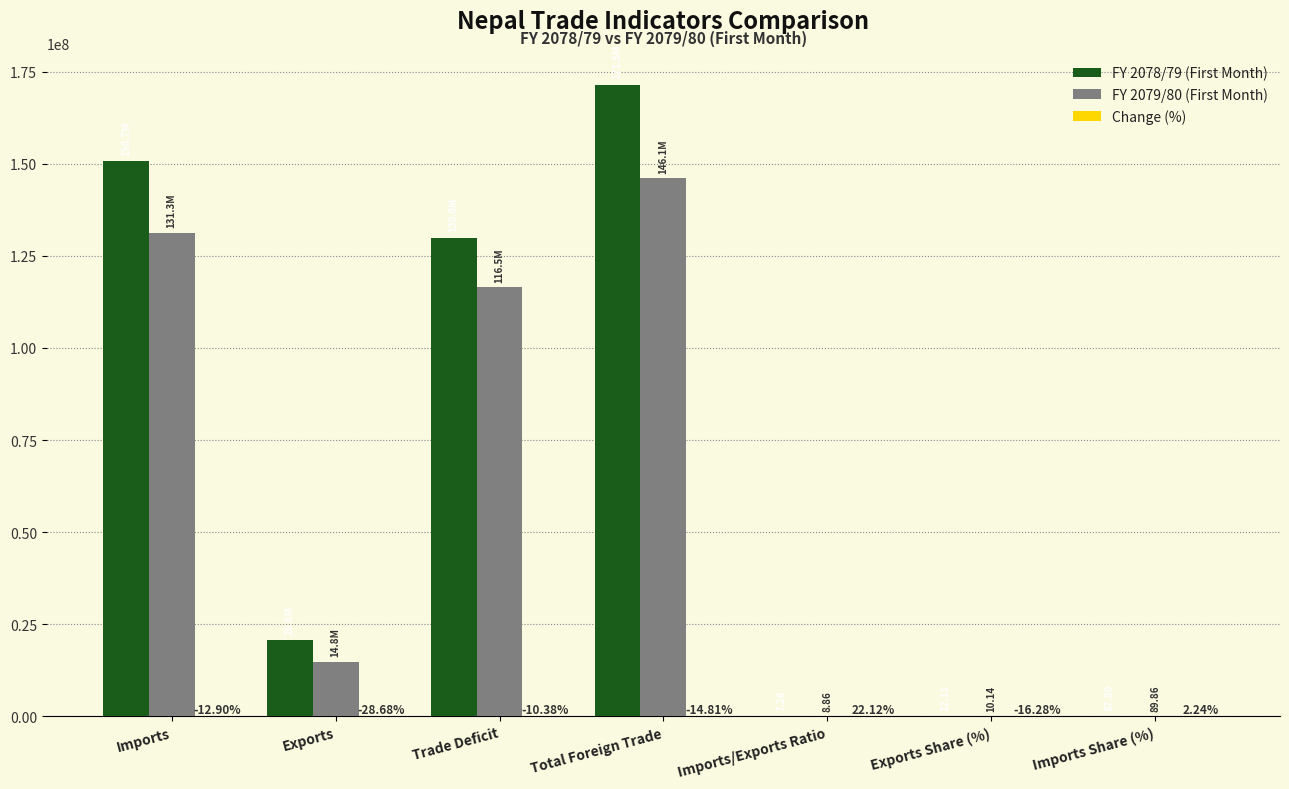

Are the bars horizontal?

No